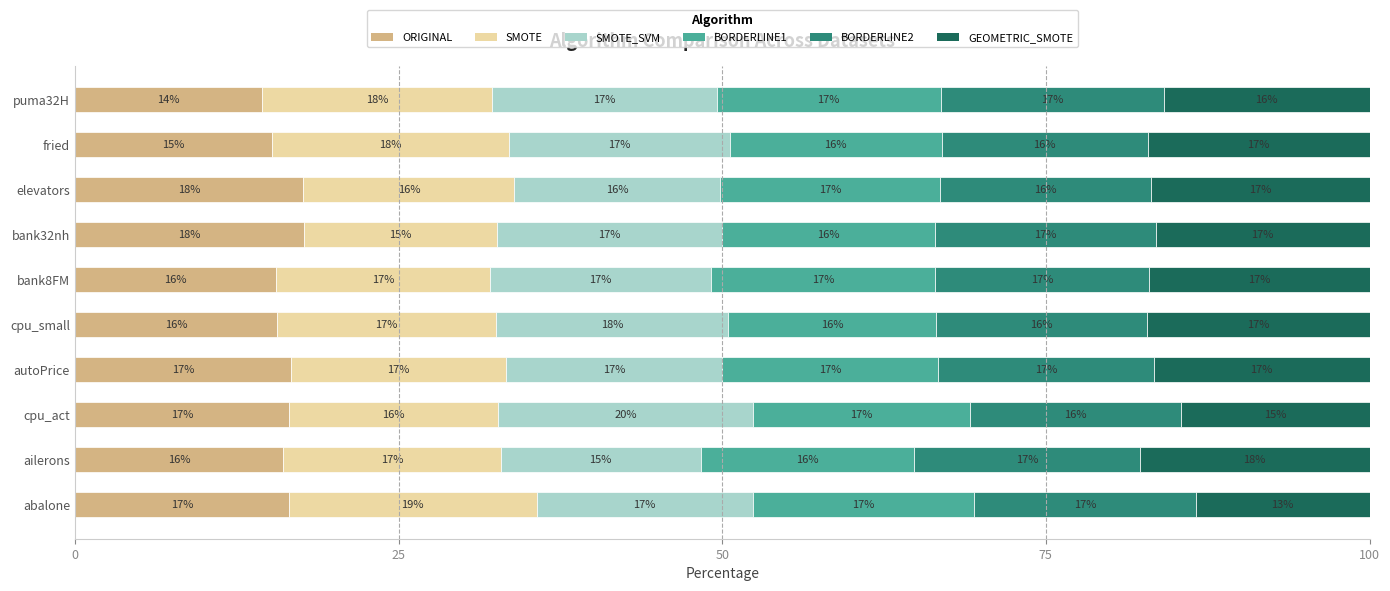

What is the lowest value of the ORIGINAL series?

14.5